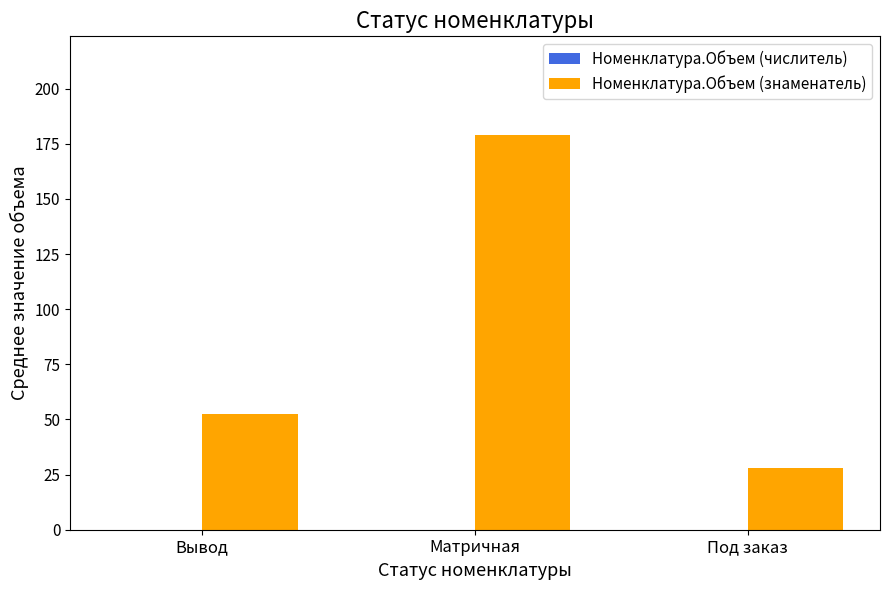

At which label does Номенклатура.Объем (знаменатель) reach its peak?

Матричная